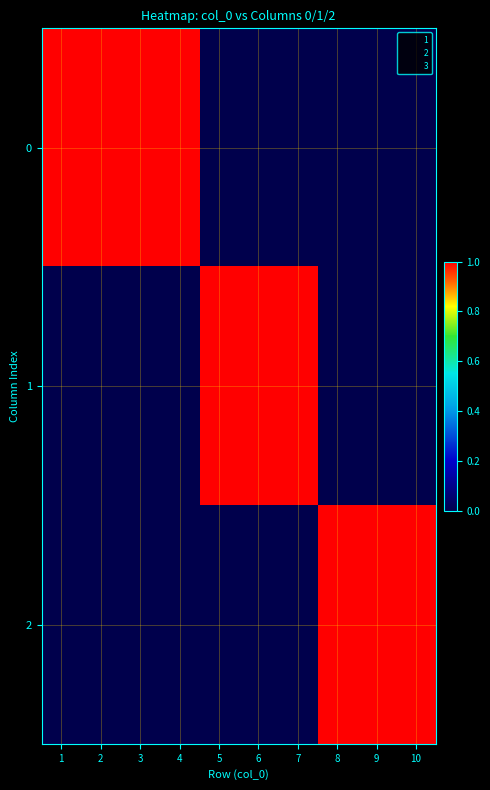

Reading left to right, transcribe all the data shown in this chart.

0: 1=1	2=1	3=1	4=1	5=0	6=0	7=0	8=0	9=0	10=0
1: 1=0	2=0	3=0	4=0	5=1	6=1	7=1	8=0	9=0	10=0
2: 1=0	2=0	3=0	4=0	5=0	6=0	7=0	8=1	9=1	10=1